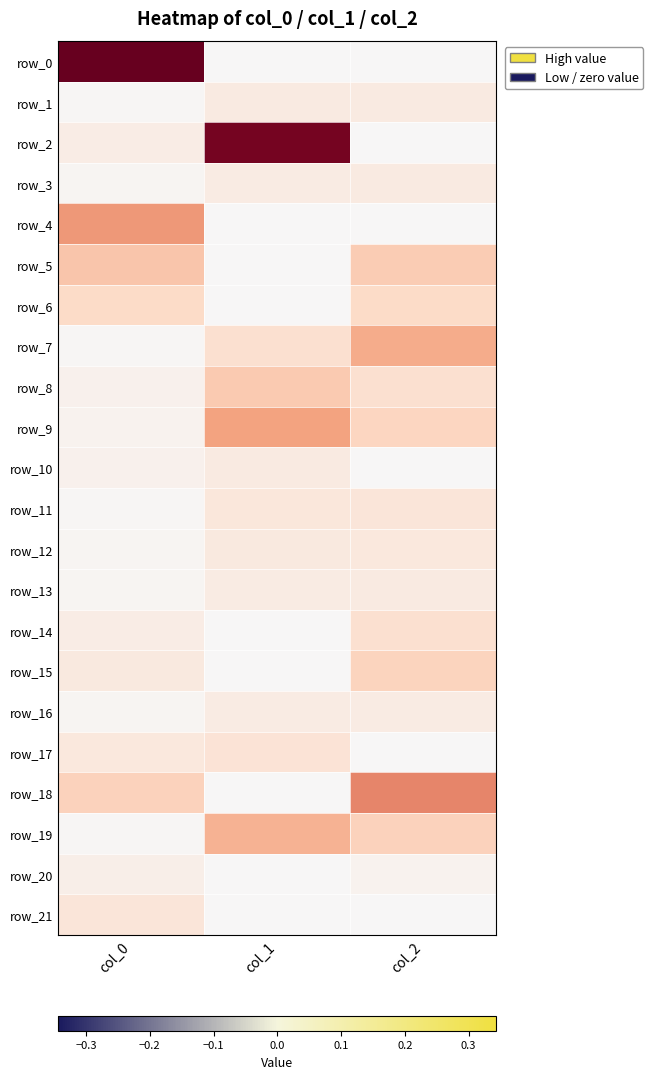

Which series changed the most between col_0 and col_2?

row_0